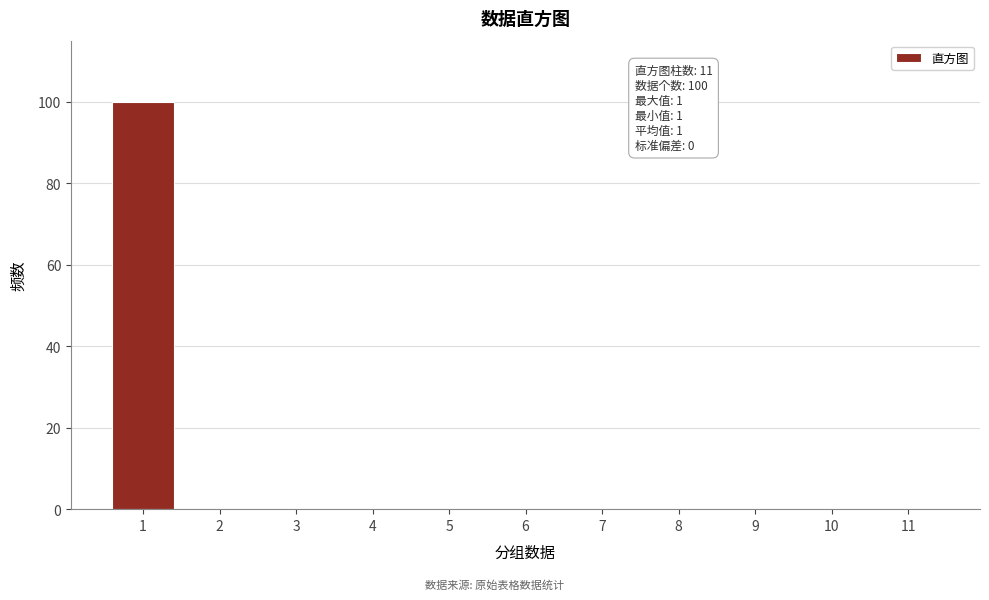

Reading right to left, what are all the values shown in this chart?

11=0	10=0	9=0	8=0	7=0	6=0	5=0	4=0	3=0	2=0	1=100